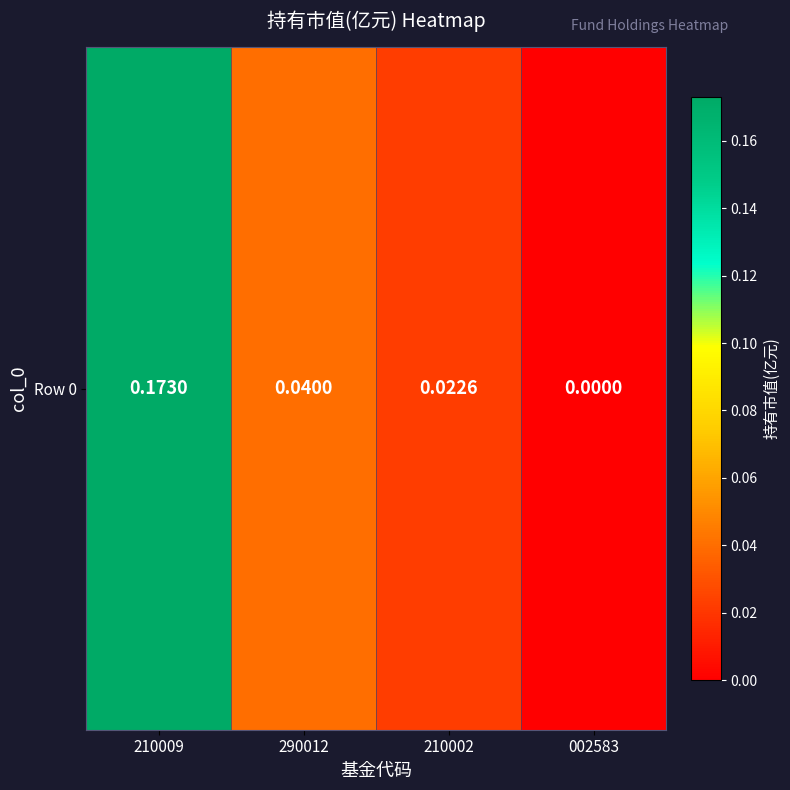

Rank the categories by value from highest to lowest.

210009, 290012, 210002, 002583